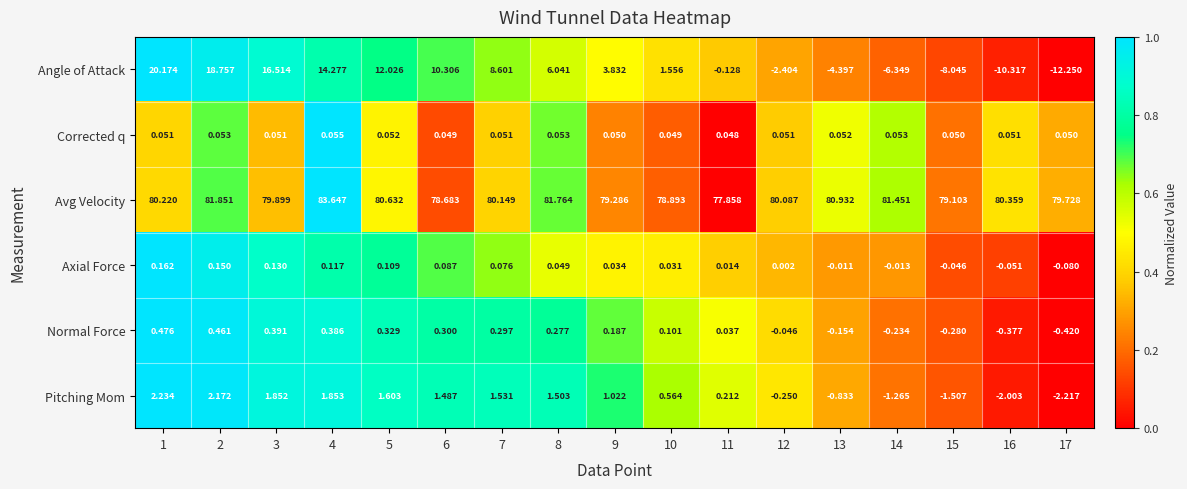

What is the difference between the highest and lowest values at 10?

78.9